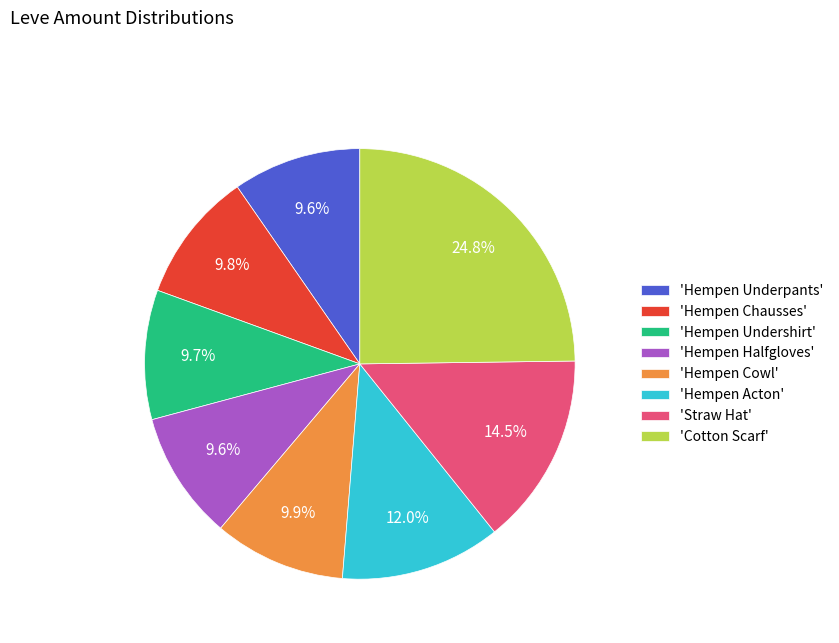

Which has a higher value, 'Hempen Undershirt' or 'Straw Hat'?

'Straw Hat'